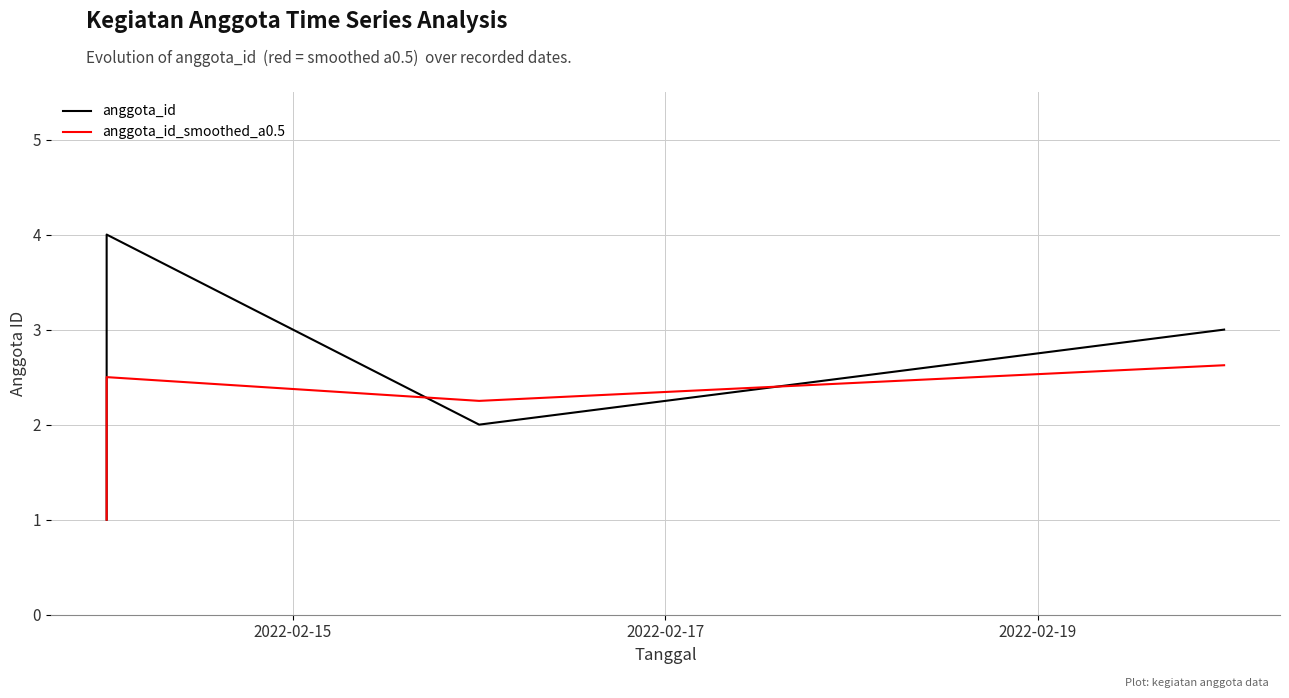

What is the value of the anggota_id point at the 1st from the left?

1.0